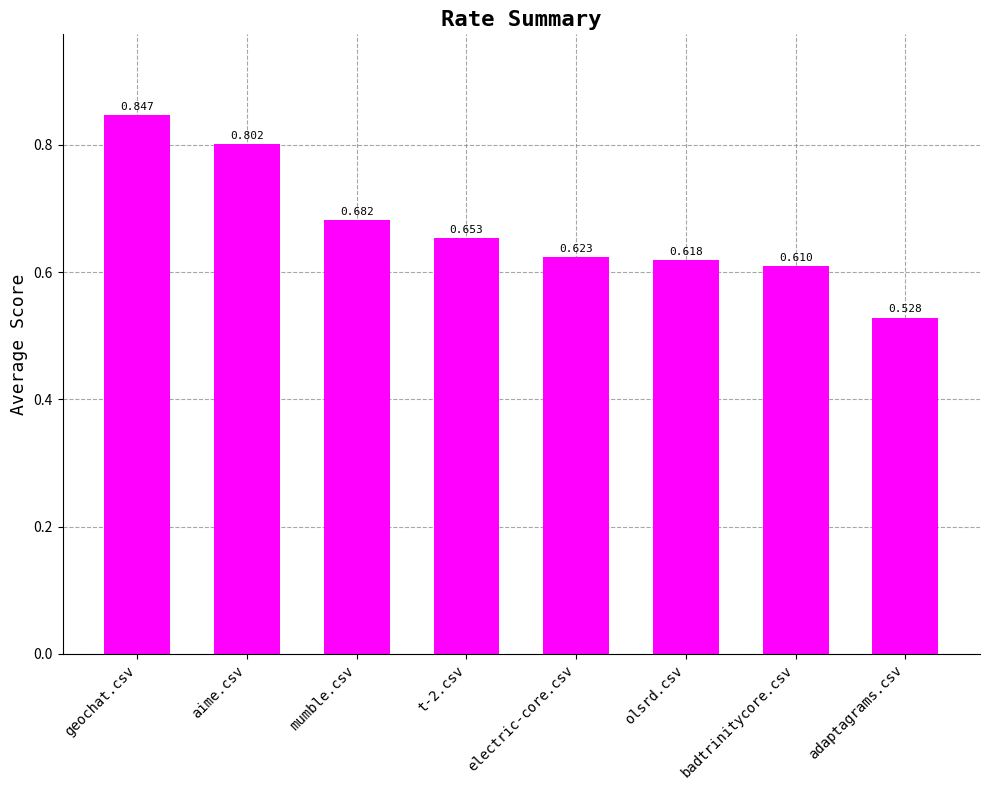

What is the difference between the maximum and minimum values?

0.3